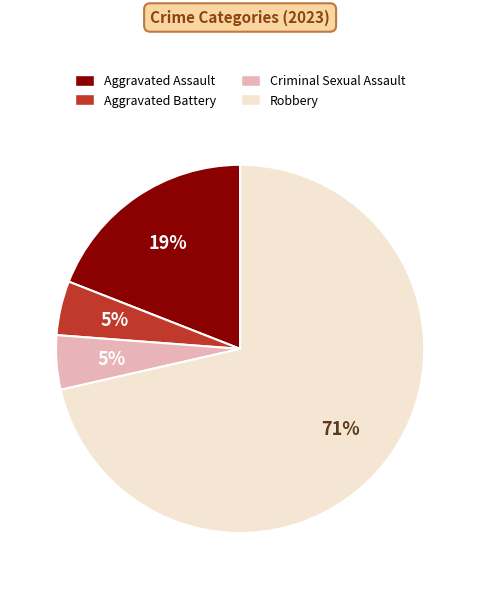

What is the largest slice in the pie chart?

Robbery